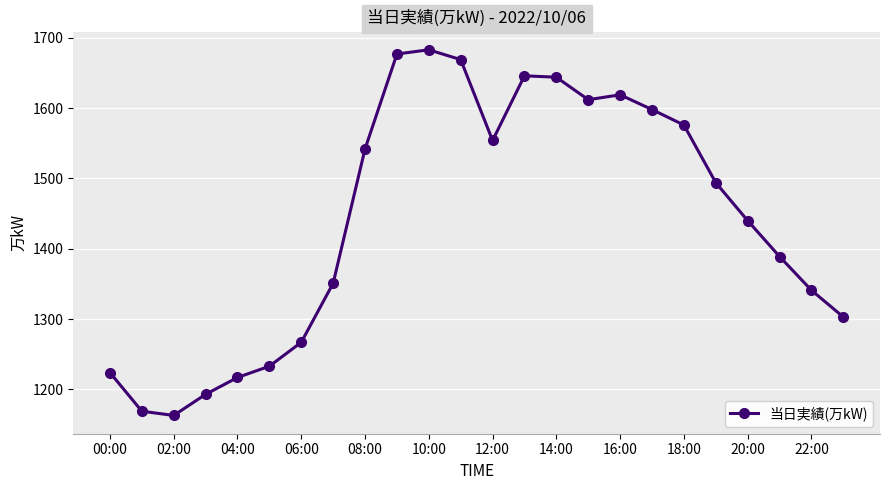

What is the value of the 22nd point from the left?

1389